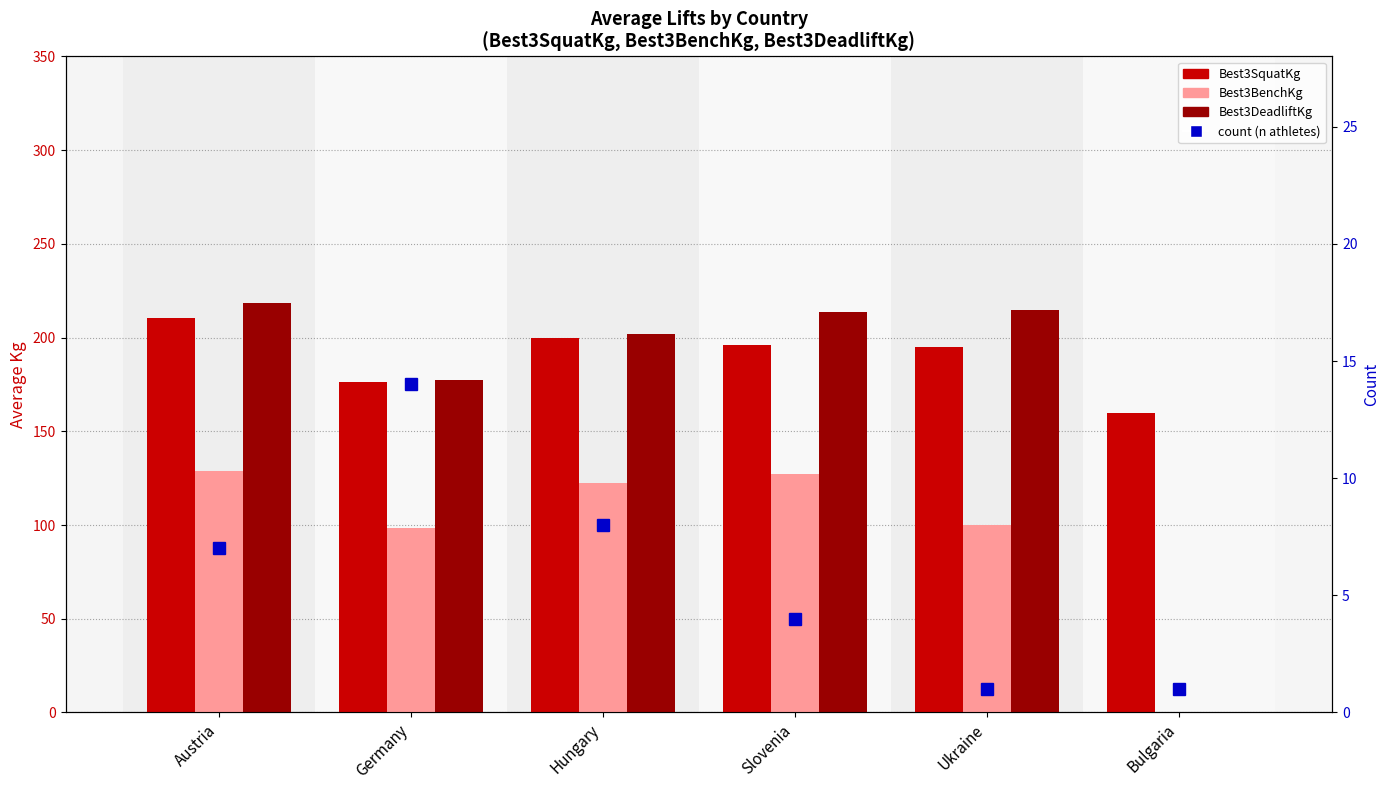

The value of Best3SquatKg at Slovenia is 196.2. True or false?

True